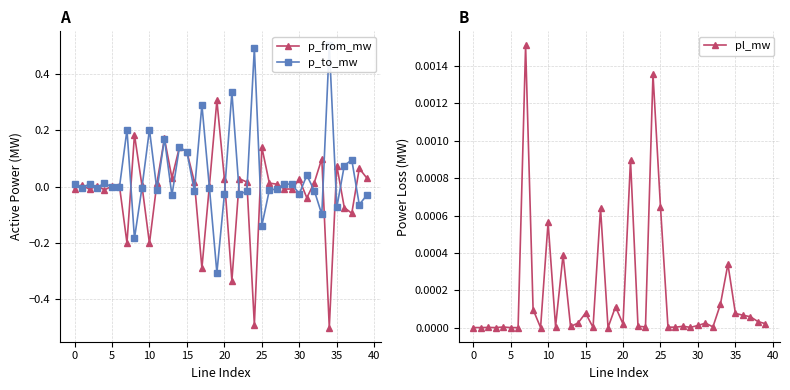

How many lines are shown in the chart?

3